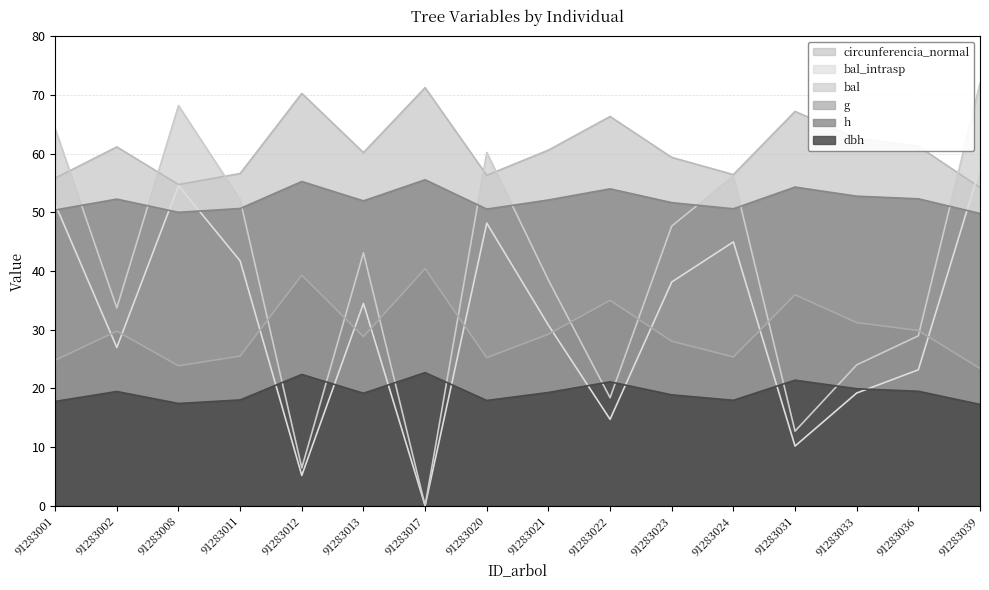

What is the value of the h point at the 9th from the left?

52.1